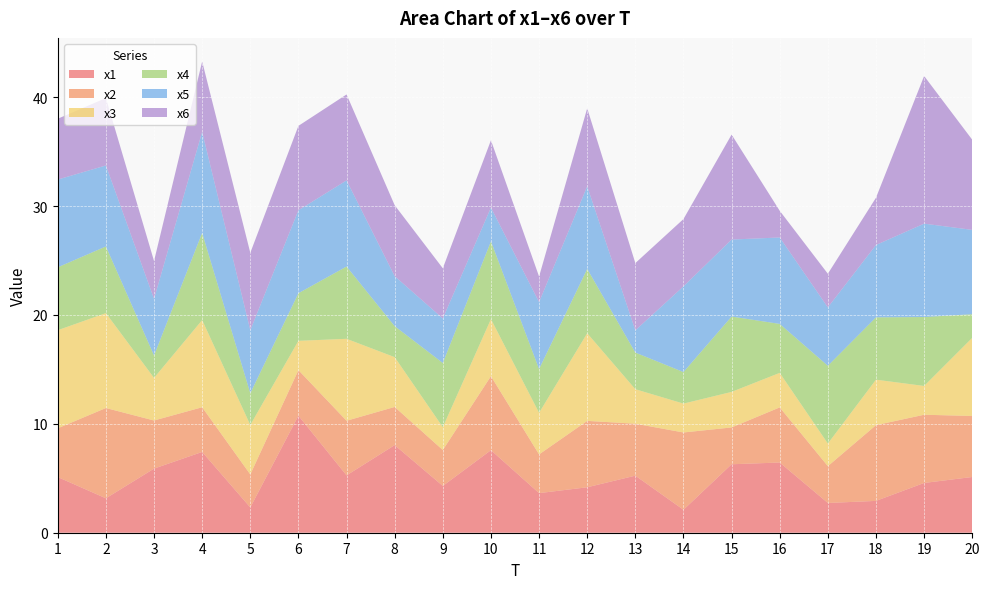

Reading right to left, what are all the values shown in this chart?

x1: 20=5.1	19=4.6	18=2.9	17=2.7	16=6.4	15=6.3	14=2.1	13=5.2	12=4.2	11=3.6	10=7.6	9=4.3	8=8.0	7=5.3	6=10.7	5=2.3	4=7.4	3=5.9	2=3.2	1=5.1
x2: 20=5.6	19=6.3	18=7.0	17=3.4	16=5.1	15=3.4	14=7.1	13=4.8	12=6.1	11=3.6	10=6.8	9=3.3	8=3.5	7=5.0	6=4.2	5=3.0	4=4.1	3=4.4	2=8.3	1=4.5
x3: 20=7.2	19=2.6	18=4.2	17=2.1	16=3.2	15=3.3	14=2.7	13=3.2	12=8.0	11=3.8	10=5.2	9=2.1	8=4.6	7=7.5	6=2.7	5=4.5	4=8.0	3=3.9	2=8.7	1=9.0
x4: 20=2.2	19=6.3	18=5.7	17=7.1	16=4.5	15=6.9	14=2.9	13=3.4	12=5.9	11=4.0	10=7.1	9=5.9	8=2.8	7=6.6	6=4.4	5=2.9	4=8.0	3=2.1	2=6.1	1=5.8
x5: 20=7.7	19=8.6	18=6.6	17=5.4	16=7.9	15=7.1	14=7.9	13=2.0	12=7.6	11=6.1	10=3.1	9=4.1	8=4.6	7=7.9	6=7.6	5=5.8	4=9.3	3=5.2	2=7.4	1=8.1
x6: 20=8.3	19=13.6	18=4.3	17=3.1	16=2.4	15=9.6	14=6.2	13=6.2	12=7.2	11=2.4	10=6.2	9=4.6	8=6.5	7=7.9	6=7.8	5=7.1	4=6.5	3=3.5	2=6.2	1=5.6